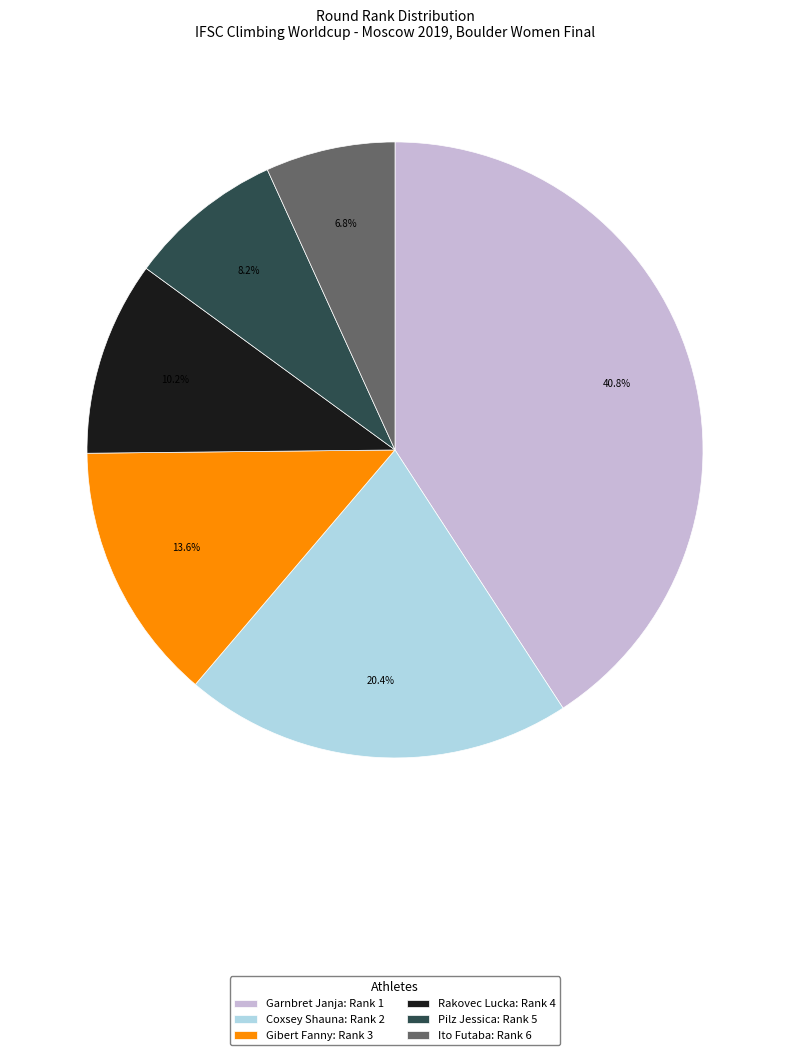

Does any single category account for the majority?

No